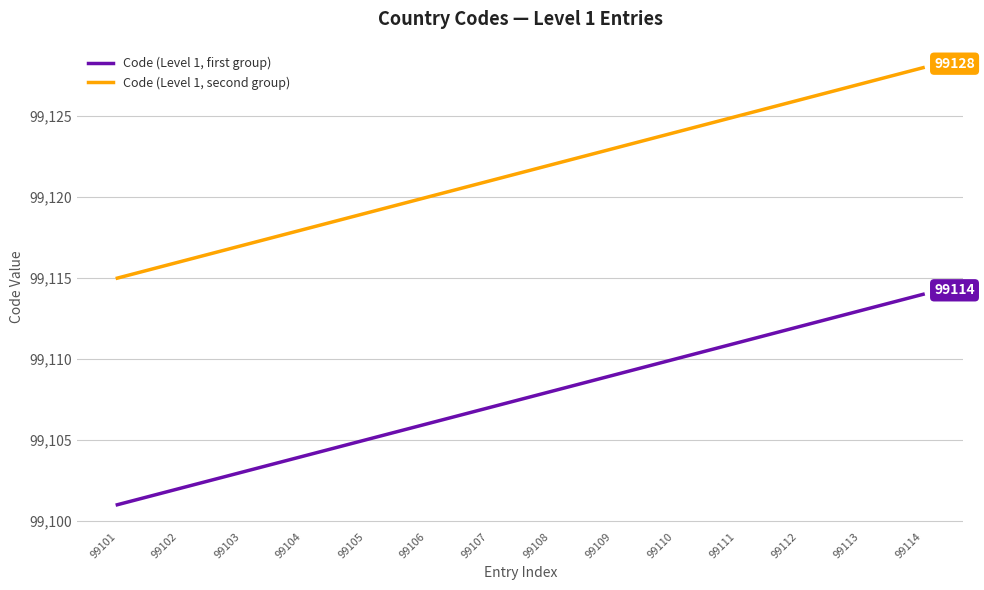

The value of Code (Level 1, first group) at 99102 is 131858. True or false?

False